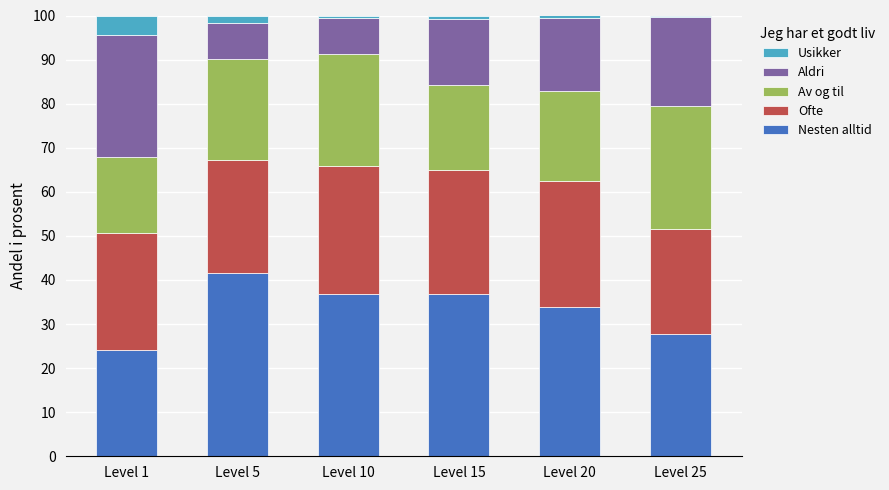

Count the number of data series in this chart.

5